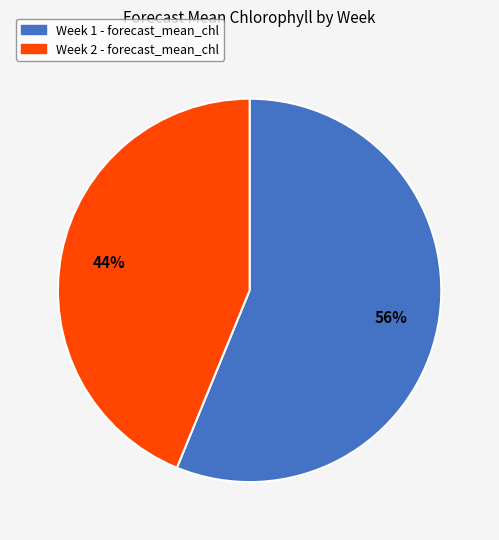

Is there a majority slice in this chart?

Yes